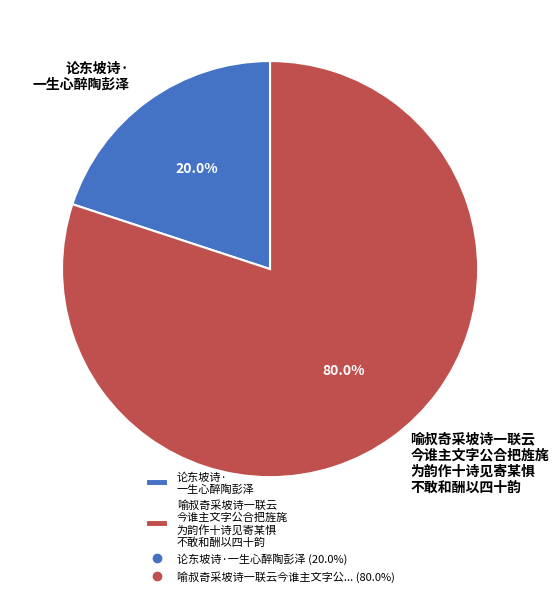

Combined, what portion of the pie is 喻叔奇采坡诗一联云 今谁主文字公合把旌旄 为韵作十诗见寄某惧 不敢和酬以四十韵 and 论东坡诗· 一生心醉陶彭泽?

100.0%